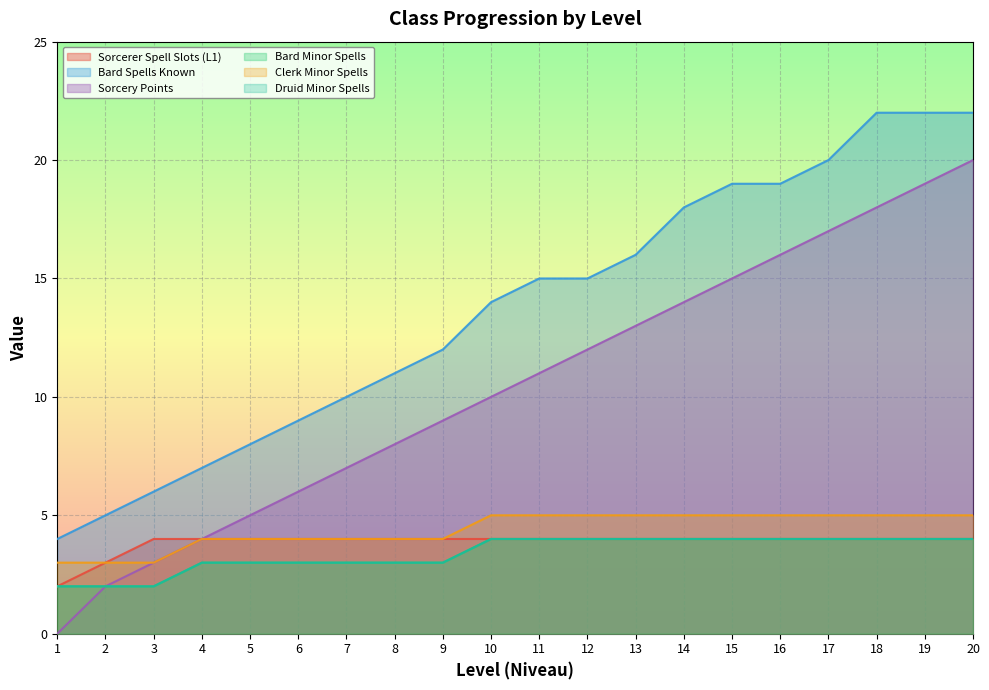

What is the average value of the Clerk Minor Spells series?

4